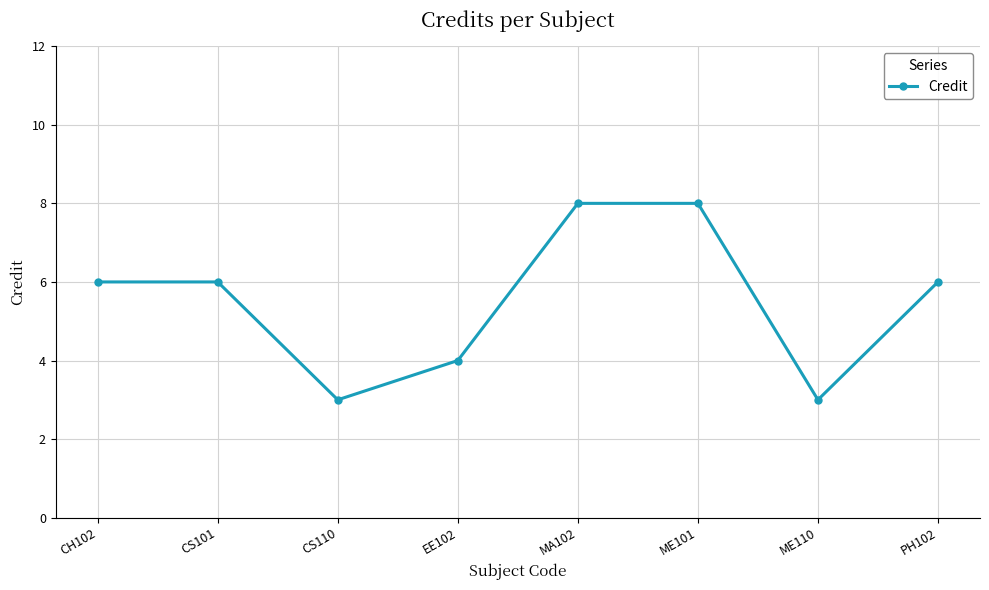

Reading left to right, list all the values displayed in this chart.

6	6	3	4	8	8	3	6